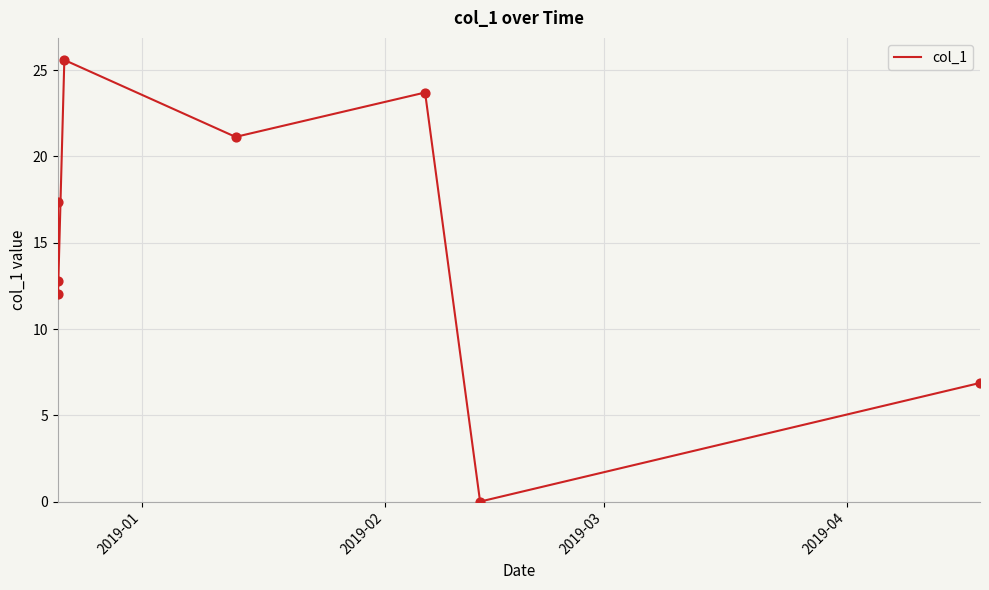

What is the average value?

14.9